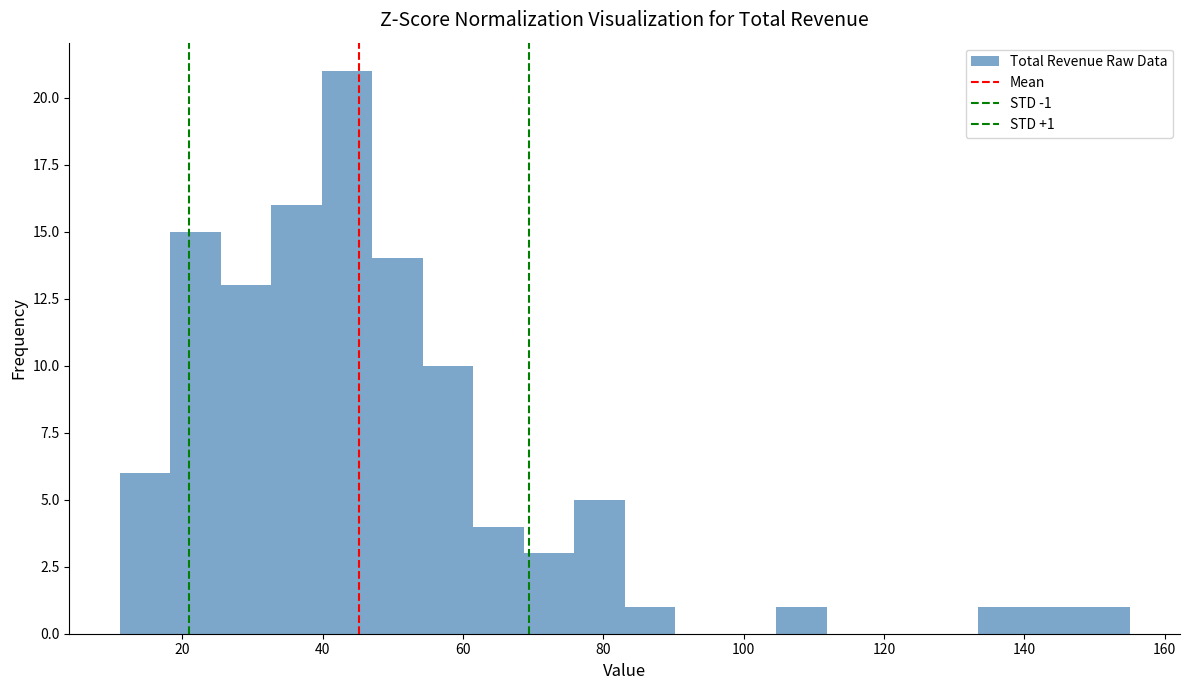

Around what value on the x-axis is the tallest bar? Give the approximate position of its centre, as read against the axis.

44